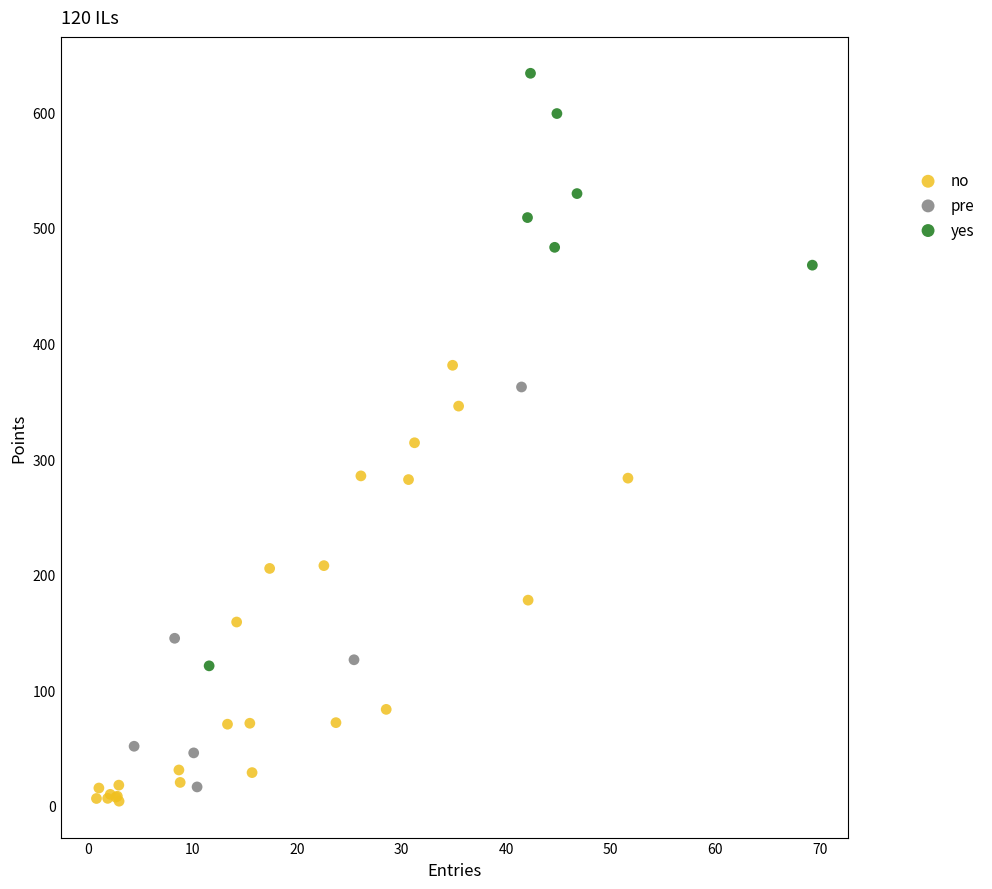

Which series contains the highest Y value?

yes